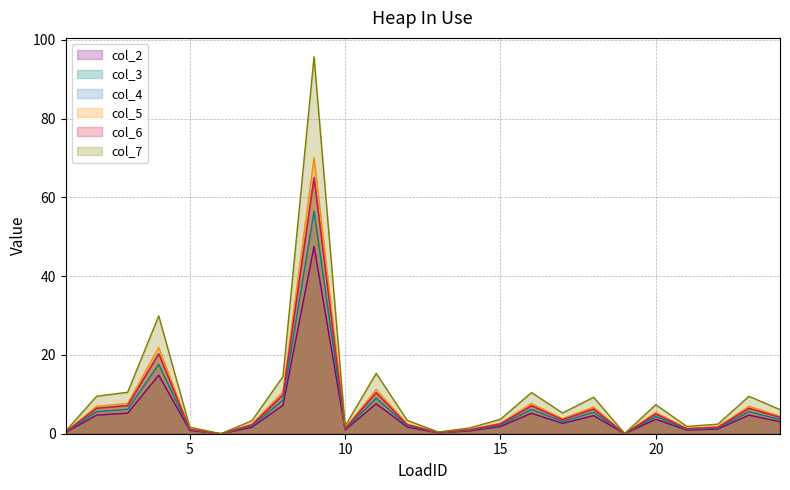

What is the spread (max minus min) of values at 18?

4.7